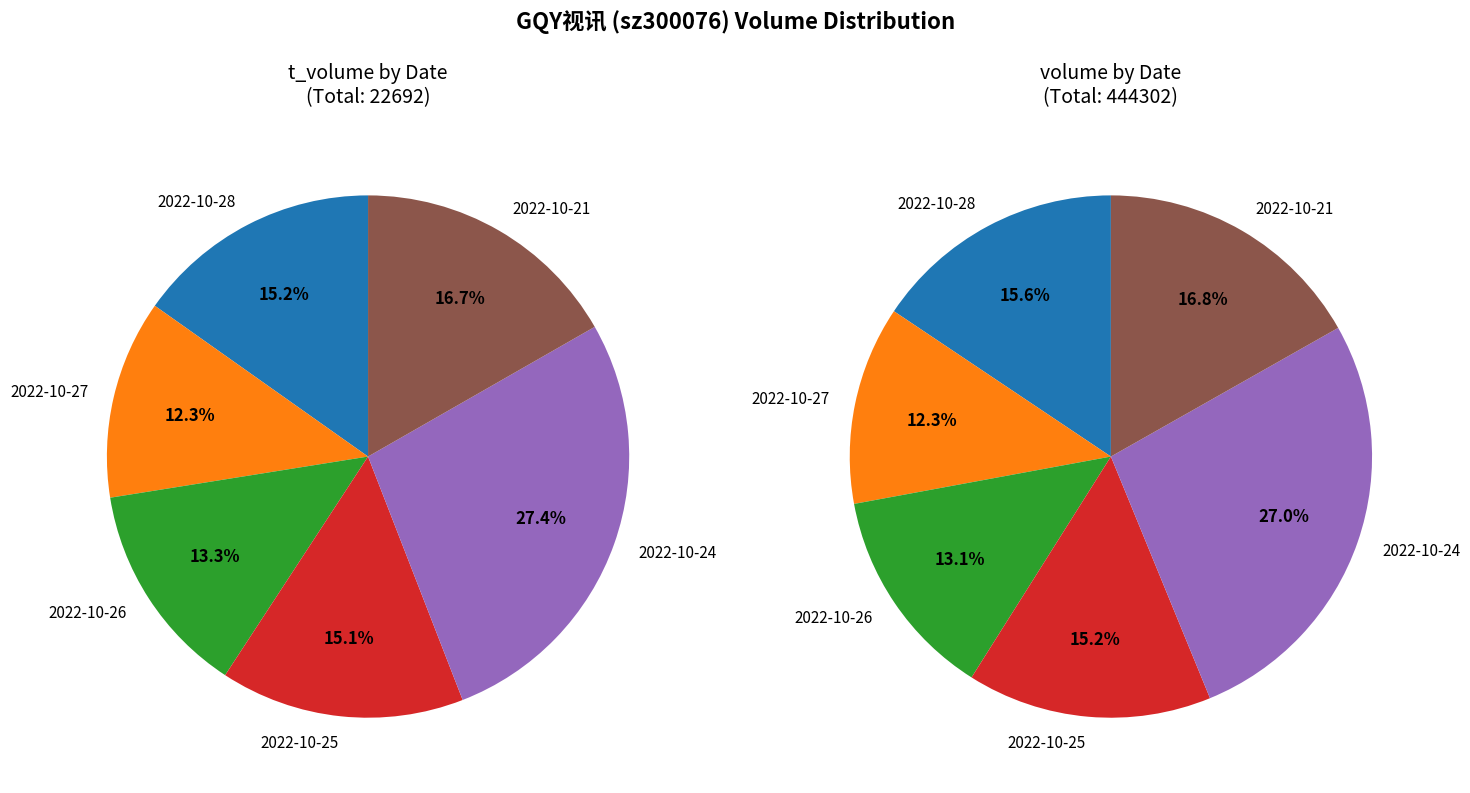

Is it true that 2022-10-27 is 12% of the pie?

True